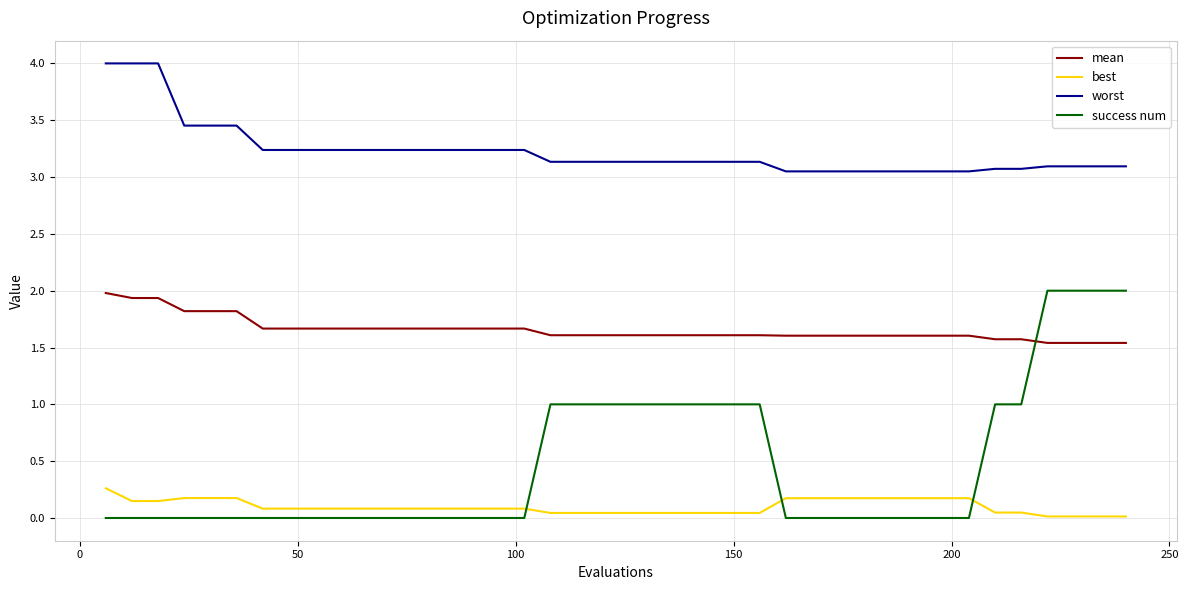

After their last crossing, which series has the higher values: best or success num?

success num